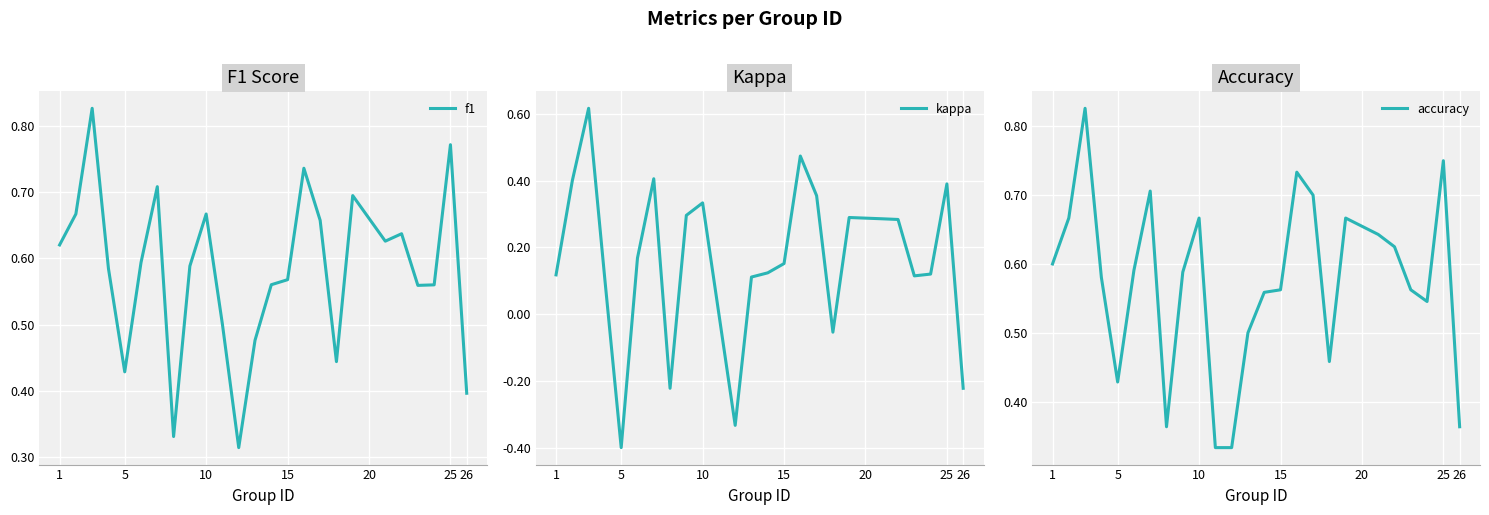

The f1 series shows 1.1 at 1. True or false?

False